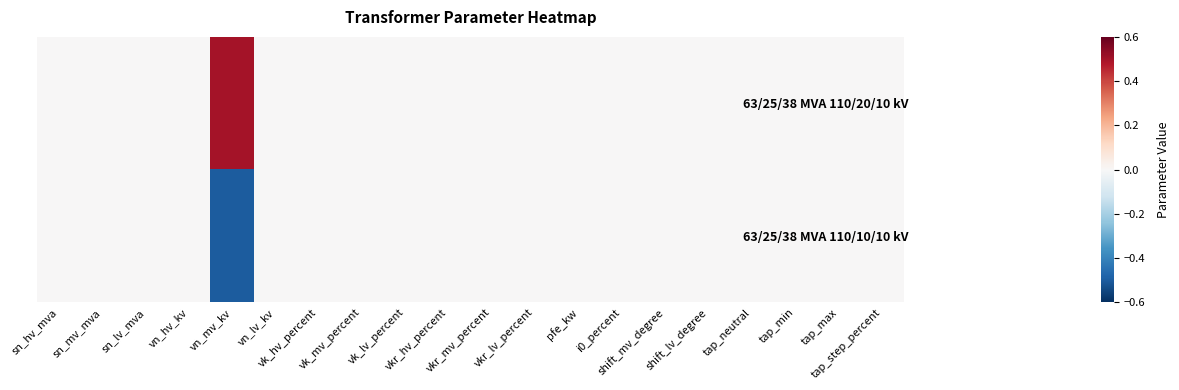

Rank the series by their average value, from highest to lowest.

63/25/38 MVA 110/20/10 kV, 63/25/38 MVA 110/10/10 kV